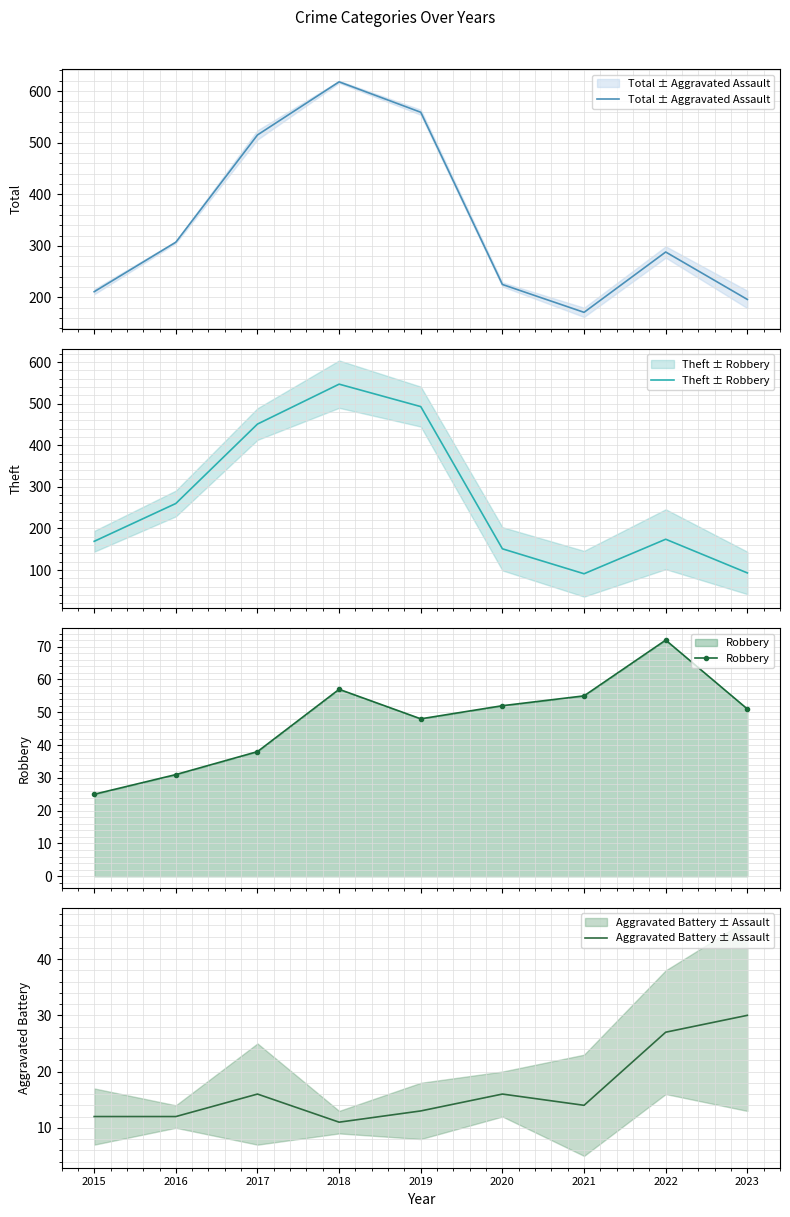

What is the lowest value of the Aggravated Battery ± Assault series?

11